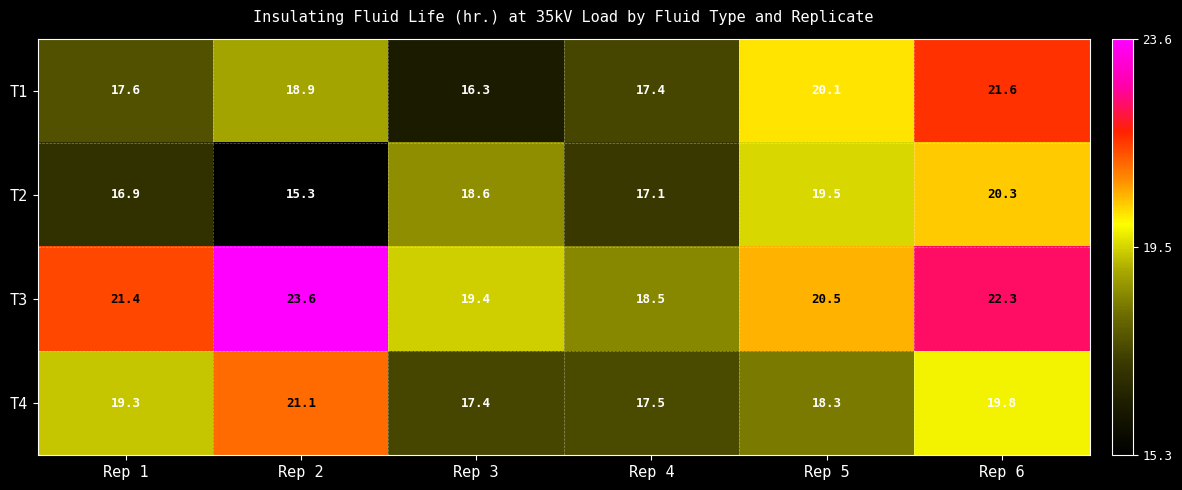

At Rep 2, list the series in order from smallest to largest.

T2, T1, T4, T3